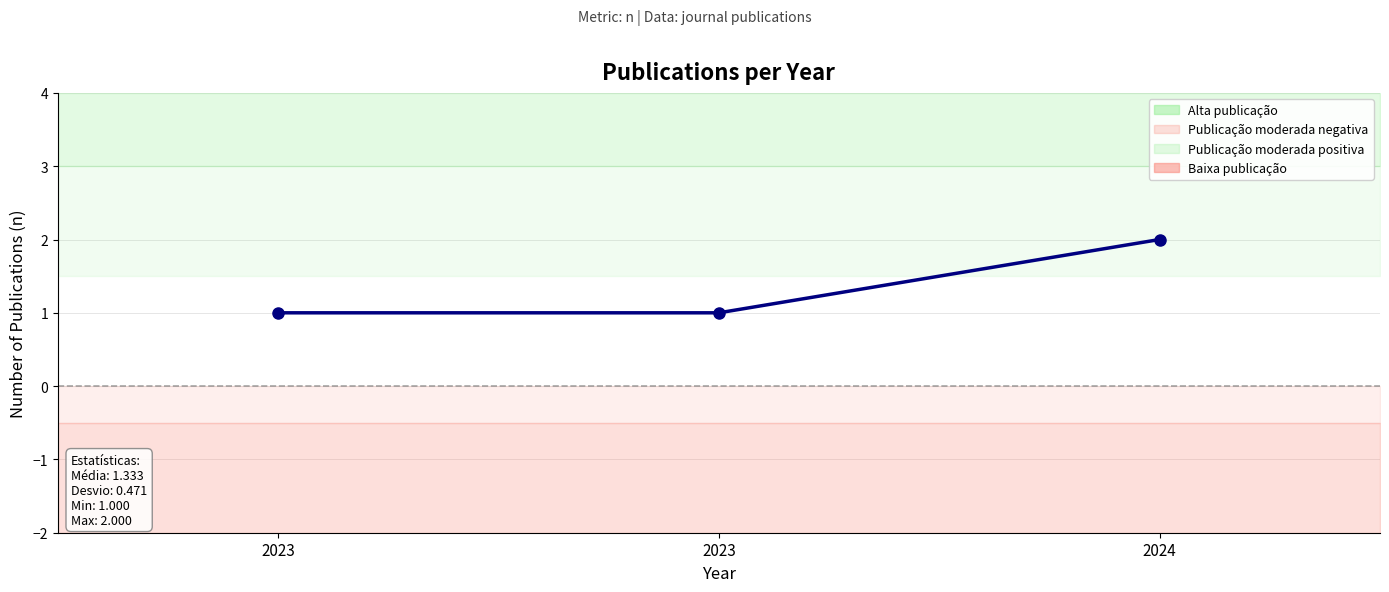

How many data points are above 1?

1